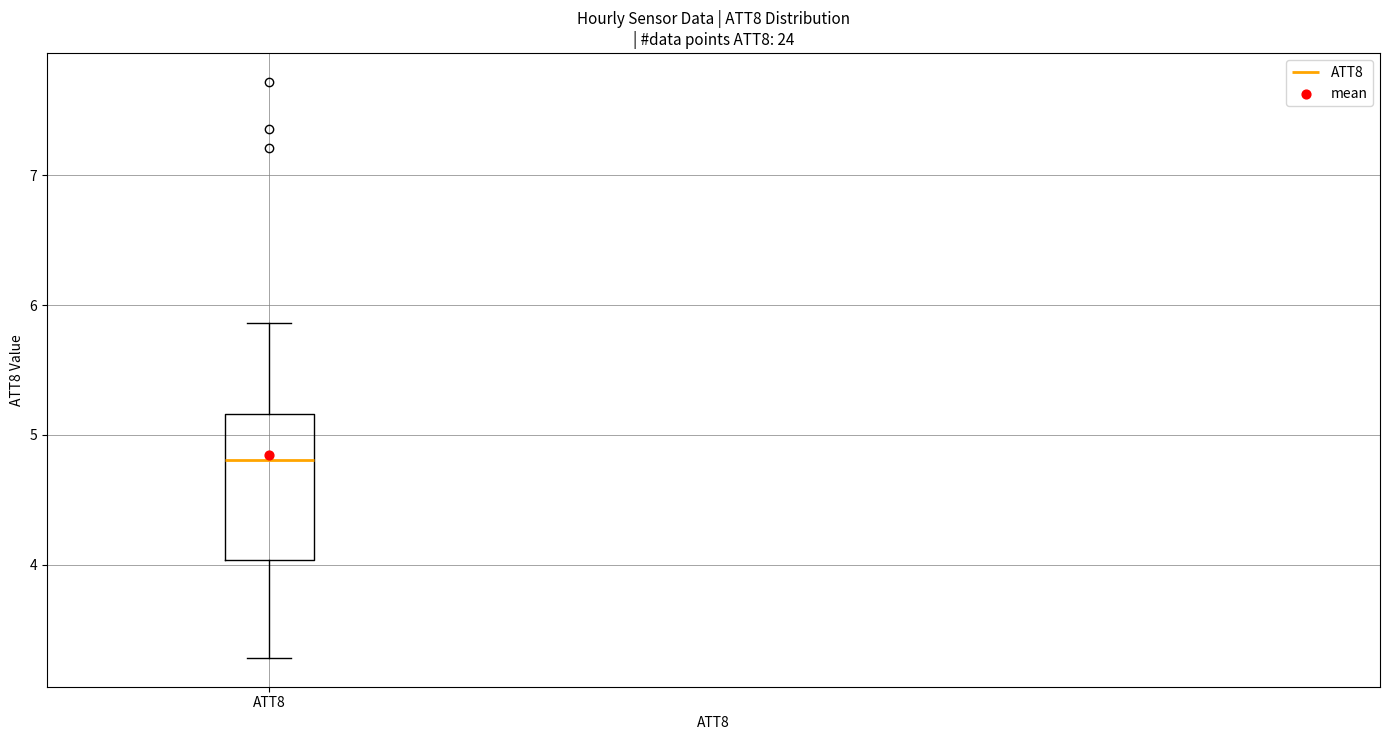

Transcribe this box plot: give where the median line is, the range the box spans, and where the two whiskers end, as read against the y-axis. The values are not printed on the chart, so give them approximately, as read against the axis.

median 4.8, box 4.0 to 5.2, whiskers 3.3 to 5.9